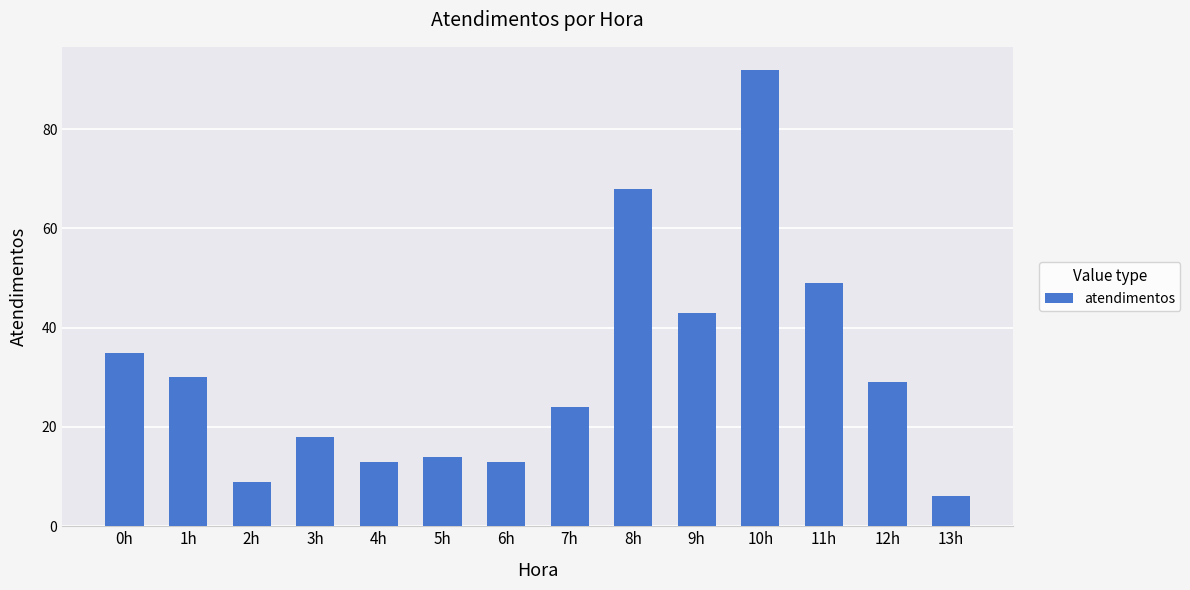

The value at 10h is 147. True or false?

False